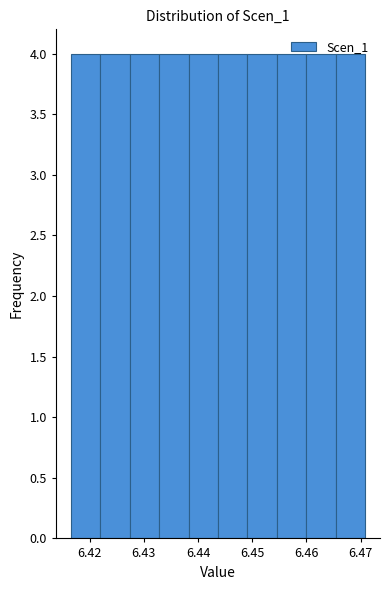

Reading left to right, list every bar in this chart as the range it spans on the x-axis followed by its height. Neither the bar edges nor the heights are printed on the chart, so give them approximately, as read against the axes.

6.416 to 6.422: 4
6.422 to 6.427: 4
6.427 to 6.433: 4
6.433 to 6.438: 4
6.438 to 6.444: 4
6.444 to 6.449: 4
6.449 to 6.455: 4
6.455 to 6.460: 4
6.460 to 6.465: 4
6.465 to 6.471: 4